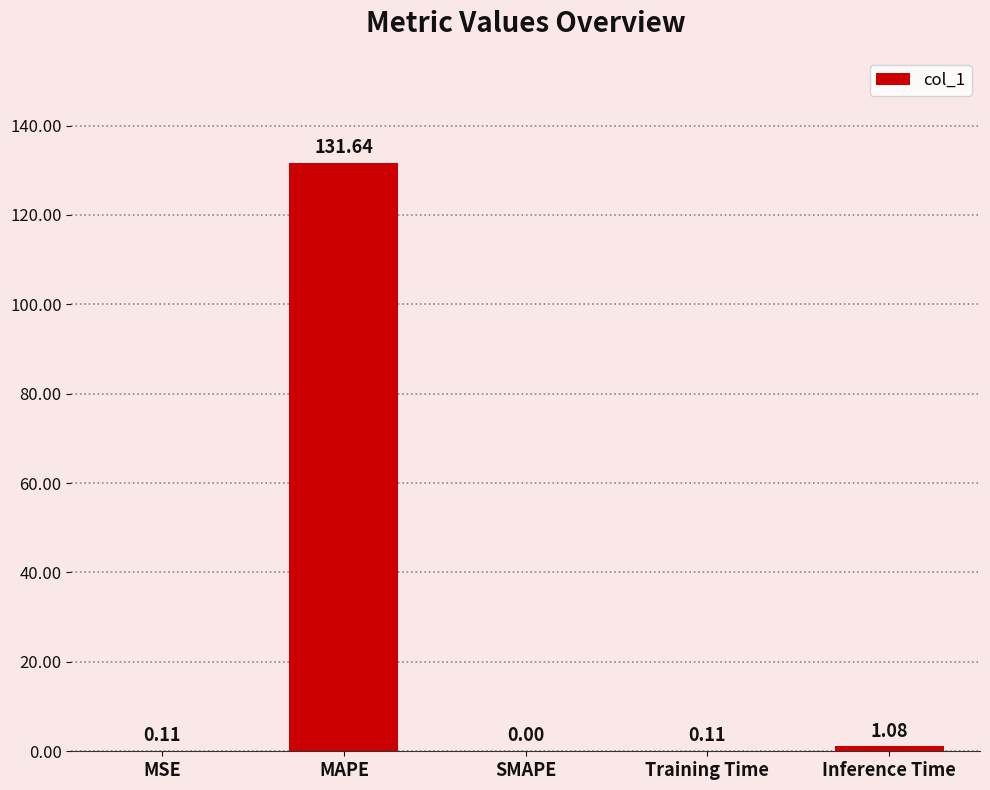

What is the sum of the values at Inference Time and MAPE?

132.7